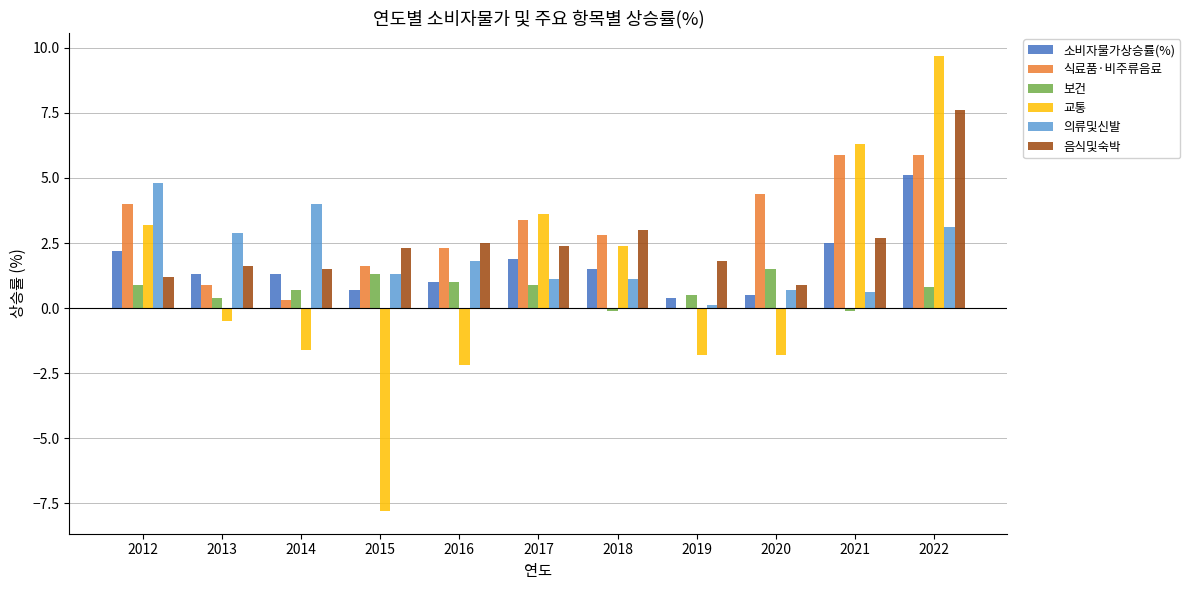

Reading left to right, what are all the values shown in this chart?

소비자물가상승률(%): 2012=2.2	2013=1.3	2014=1.3	2015=0.7	2016=1.0	2017=1.9	2018=1.5	2019=0.4	2020=0.5	2021=2.5	2022=5.1
식료품·비주류음료: 2012=4.0	2013=0.9	2014=0.3	2015=1.6	2016=2.3	2017=3.4	2018=2.8	2019=0.0	2020=4.4	2021=5.9	2022=5.9
보건: 2012=0.9	2013=0.4	2014=0.7	2015=1.3	2016=1.0	2017=0.9	2018=-0.1	2019=0.5	2020=1.5	2021=-0.1	2022=0.8
교통: 2012=3.2	2013=-0.5	2014=-1.6	2015=-7.8	2016=-2.2	2017=3.6	2018=2.4	2019=-1.8	2020=-1.8	2021=6.3	2022=9.7
의류및신발: 2012=4.8	2013=2.9	2014=4.0	2015=1.3	2016=1.8	2017=1.1	2018=1.1	2019=0.1	2020=0.7	2021=0.6	2022=3.1
음식및숙박: 2012=1.2	2013=1.6	2014=1.5	2015=2.3	2016=2.5	2017=2.4	2018=3.0	2019=1.8	2020=0.9	2021=2.7	2022=7.6